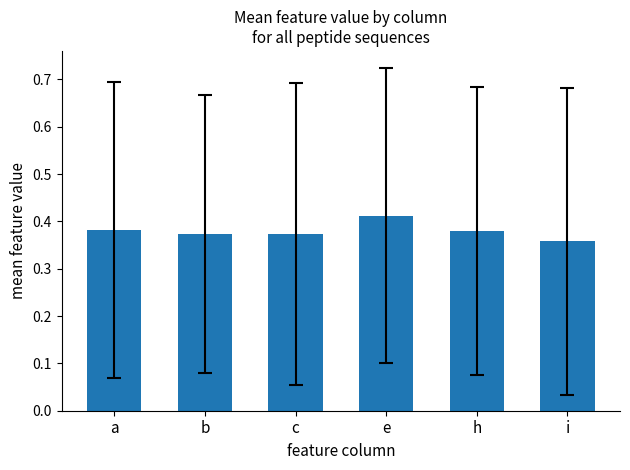

True or false: the data shows 0.6 at h.

False